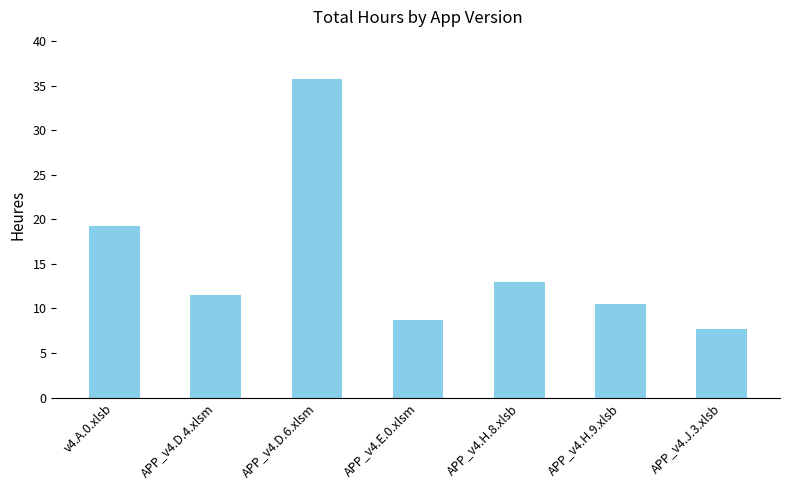

What is the ratio of the value at APP_v4.E.0.xlsm to the value at APP_v4.H.8.xlsb?

0.7